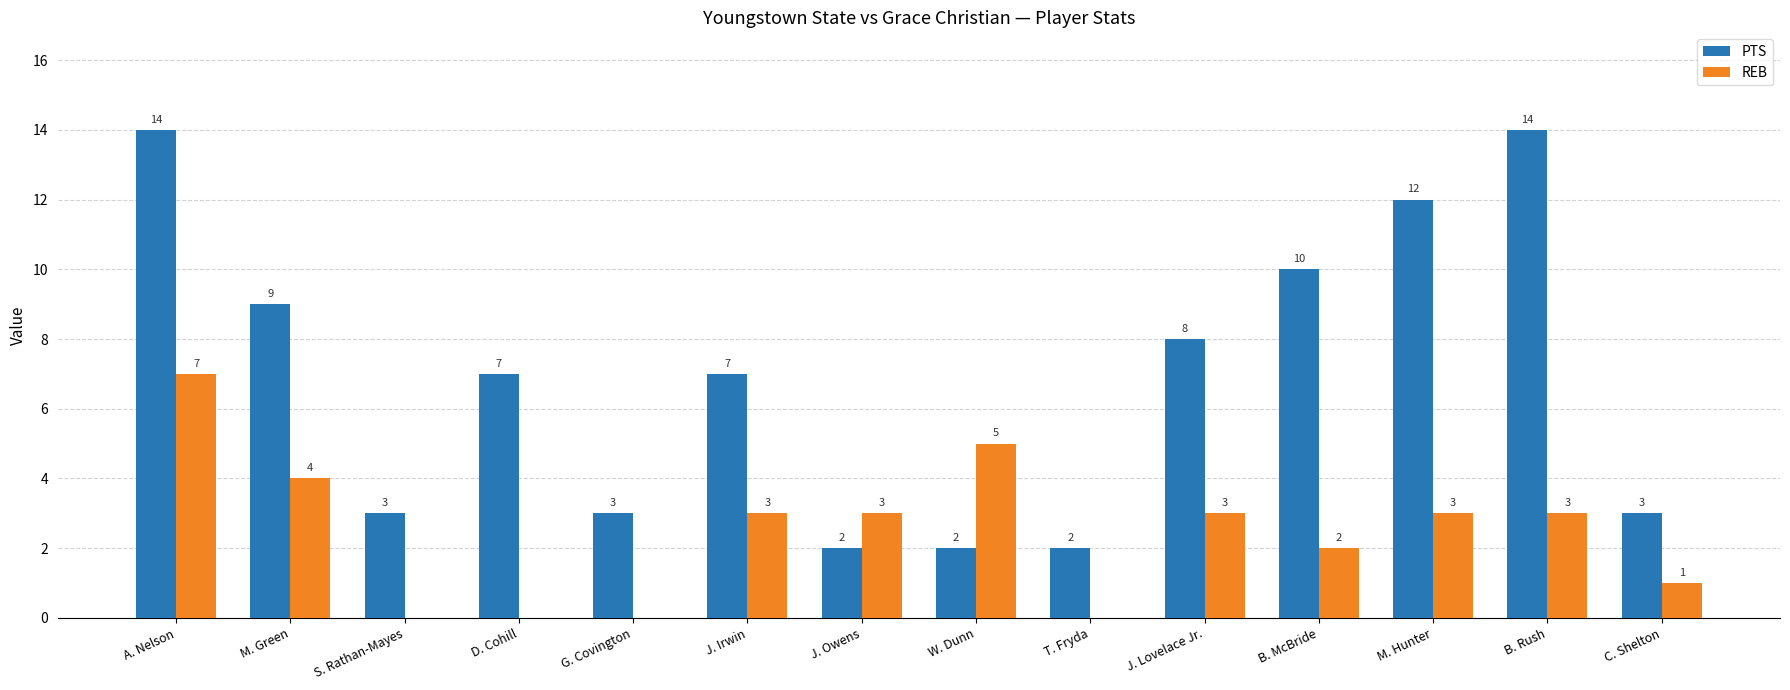

Reading left to right, list all the values displayed in this chart.

PTS: A. Nelson=14	M. Green=9	S. Rathan-Mayes=3	D. Cohill=7	G. Covington=3	J. Irwin=7	J. Owens=2	W. Dunn=2	T. Fryda=2	J. Lovelace Jr.=8	B. McBride=10	M. Hunter=12	B. Rush=14	C. Shelton=3
REB: A. Nelson=7	M. Green=4	S. Rathan-Mayes=0	D. Cohill=0	G. Covington=0	J. Irwin=3	J. Owens=3	W. Dunn=5	T. Fryda=0	J. Lovelace Jr.=3	B. McBride=2	M. Hunter=3	B. Rush=3	C. Shelton=1